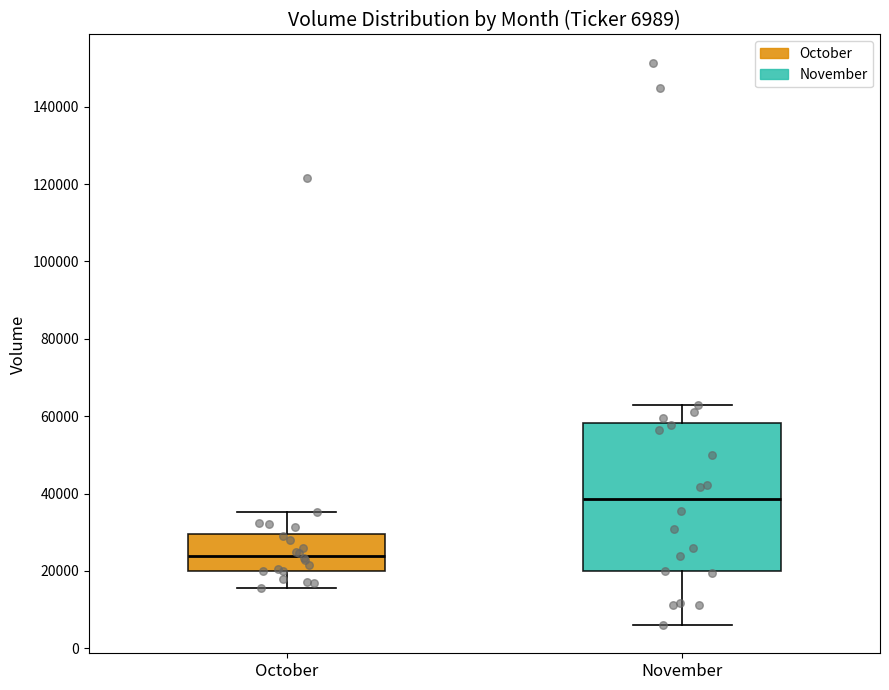

Comparing the boxes themselves (not the whiskers), which one is the tallest?

November